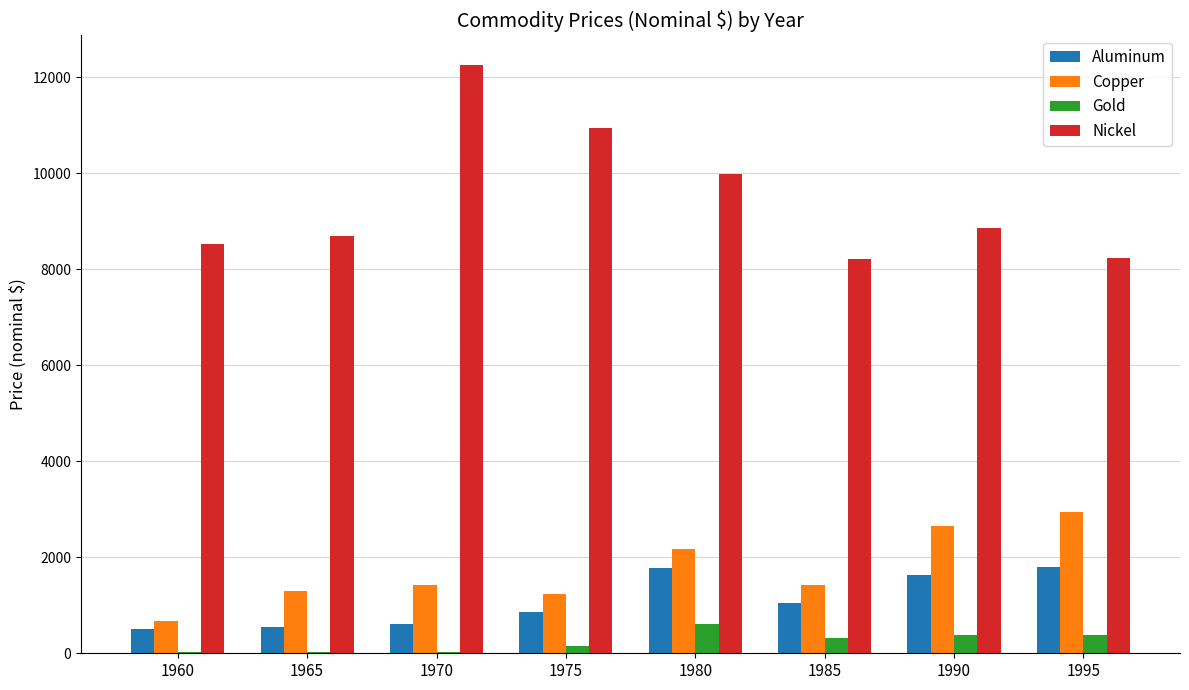

The Aluminum series shows 1774.9 at 1980. True or false?

True